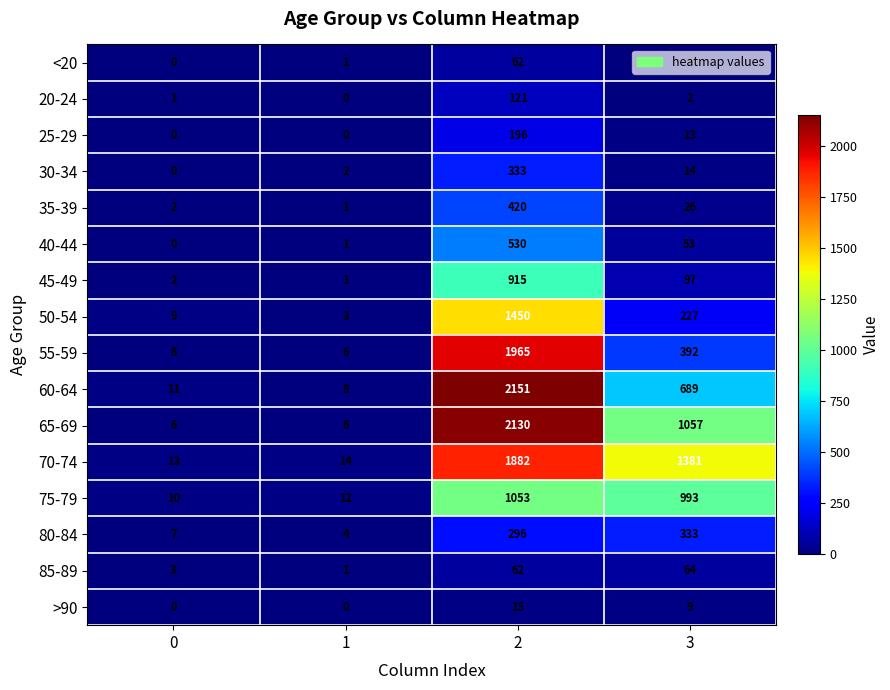

Between 2 and 3, which series saw the biggest shift?

55-59